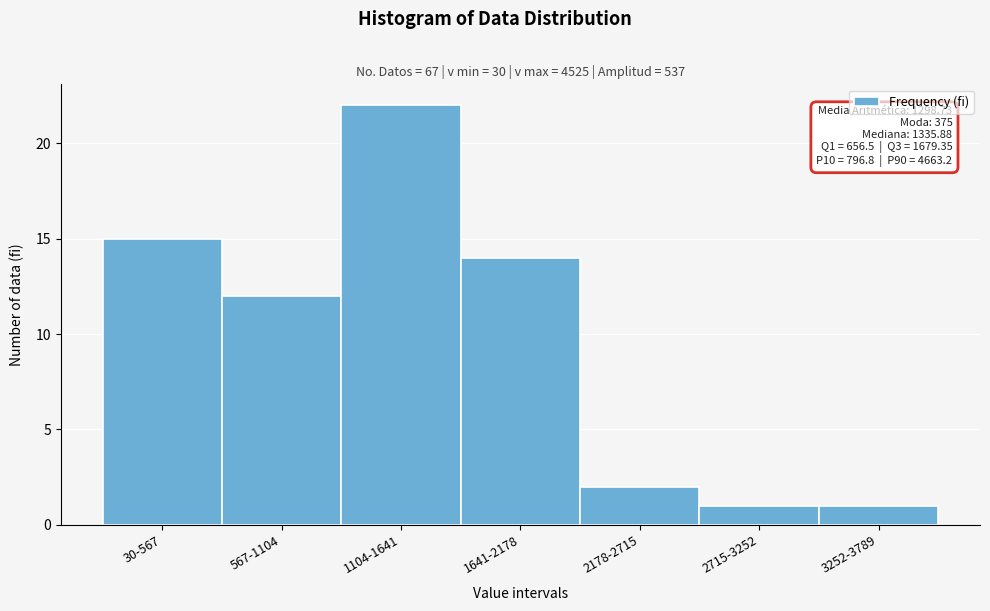

Reading right to left, transcribe all the data shown in this chart.

3252-3789=1	2715-3252=1	2178-2715=2	1641-2178=14	1104-1641=22	567-1104=12	30-567=15